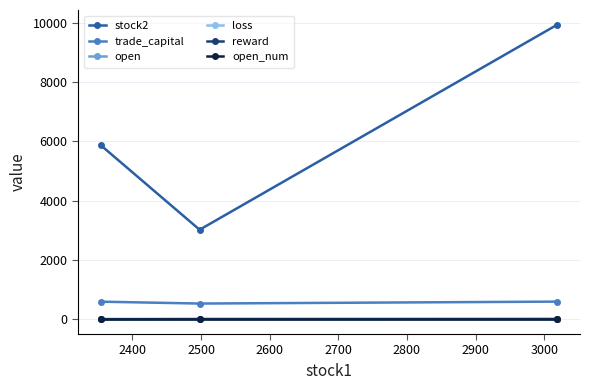

At how many categories does at least one series exceed 6785?

1